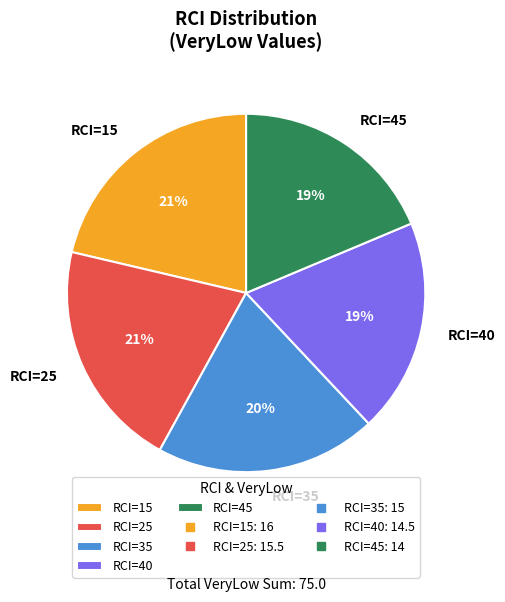

True or false: RCI=15 accounts for 36% of the total.

False